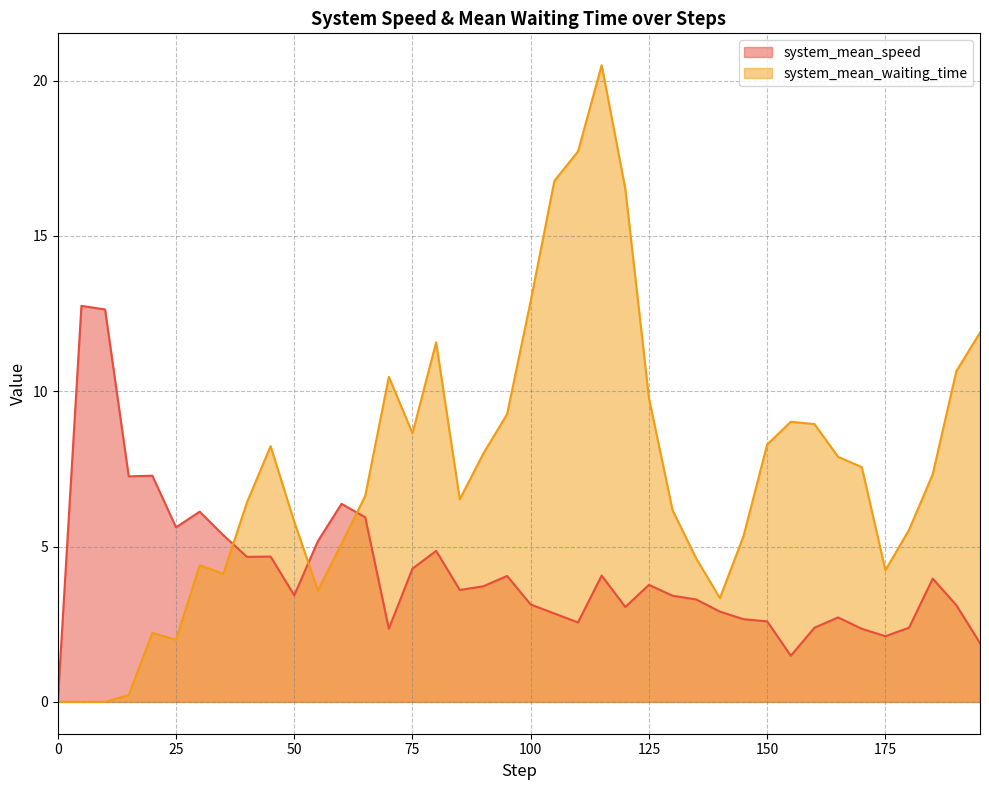

Rank the series by their average value, from highest to lowest.

system_mean_waiting_time, system_mean_speed